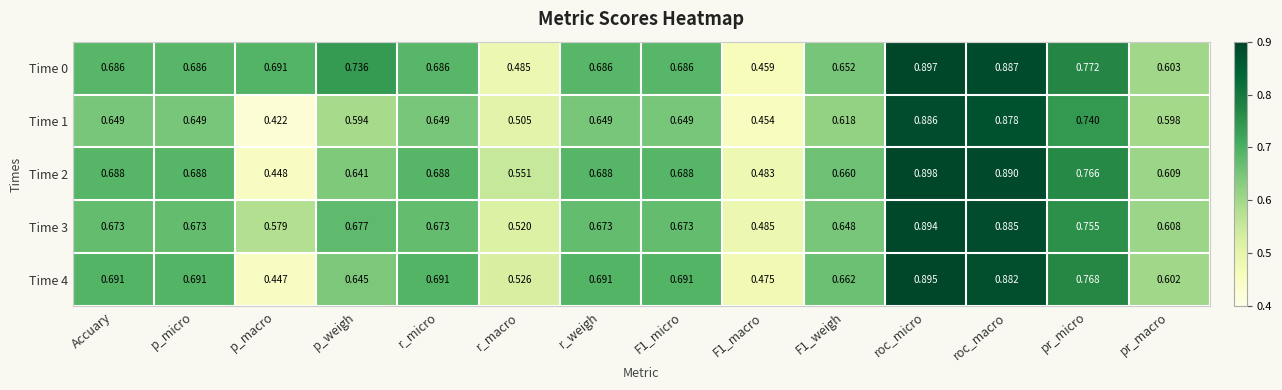

At which category does the chart reach its minimum across all series?

p_macro